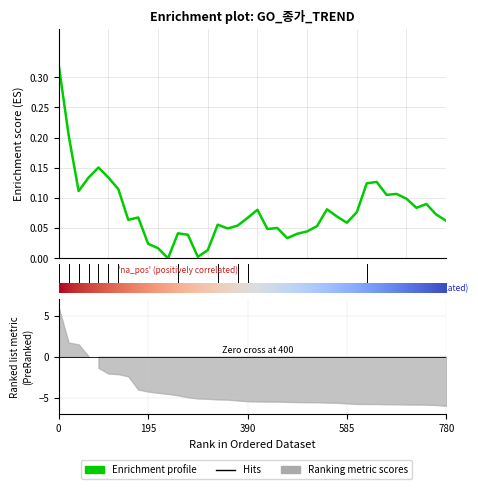

How many positive values are there?

39